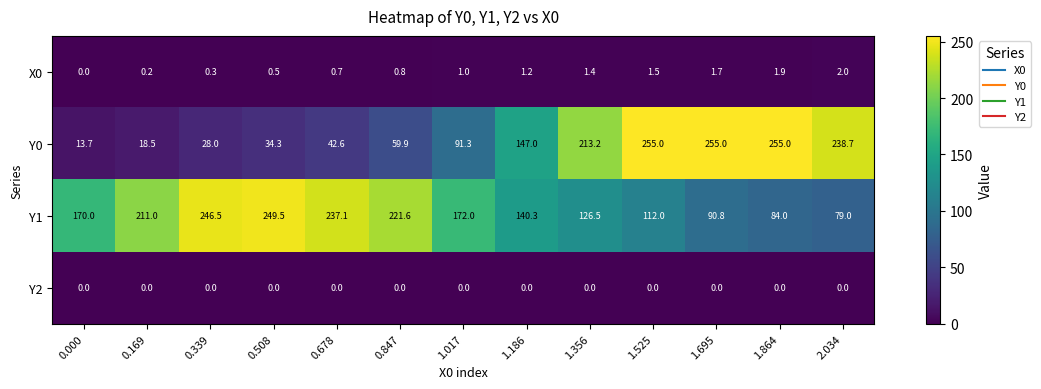

At which label does X0 reach its peak?

2.034